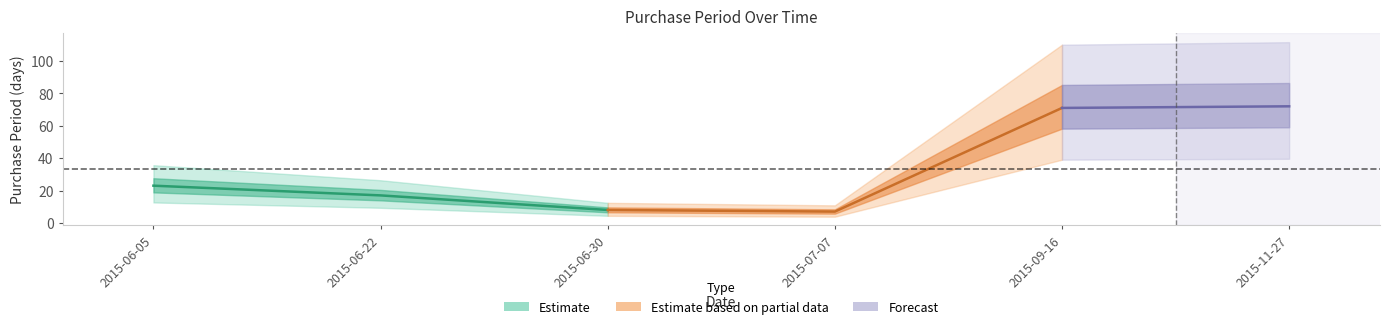

True or false: the data shows 36 at 2015-06-05.

False